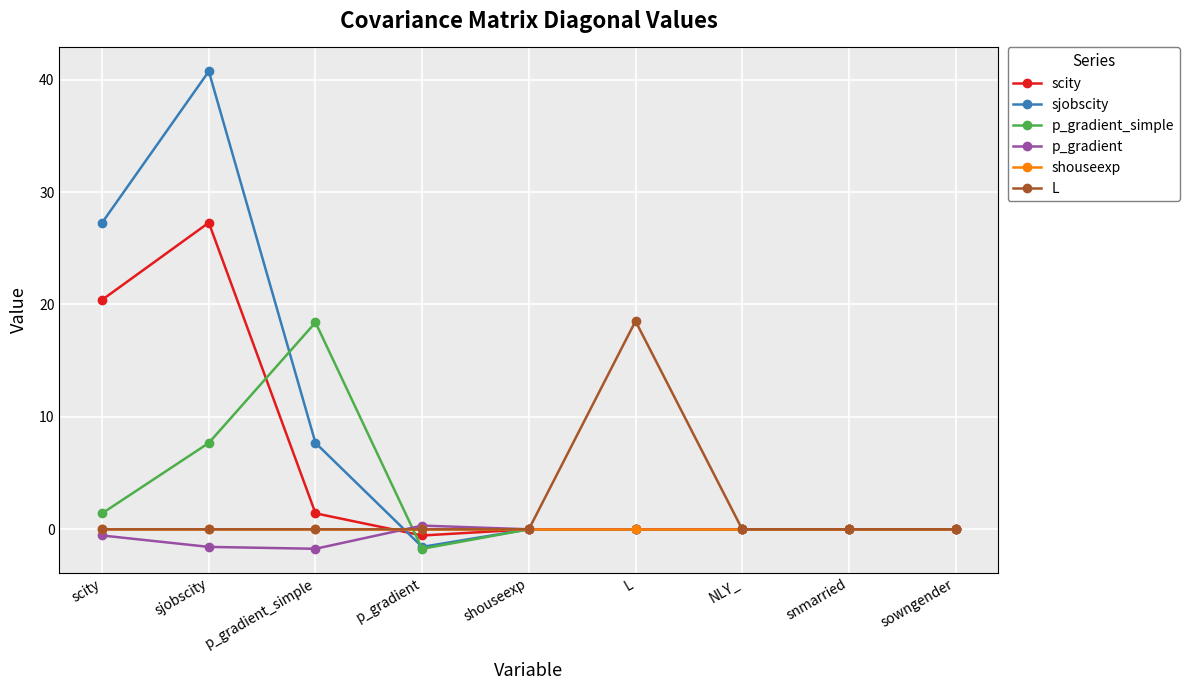

What is the minimum value shown in the chart?

-1.7